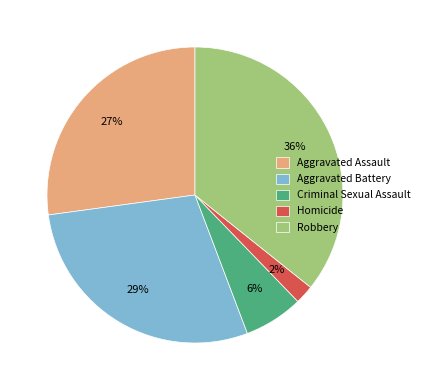

Approximately how many times larger is the value at Robbery compared to Aggravated Assault?

1.3